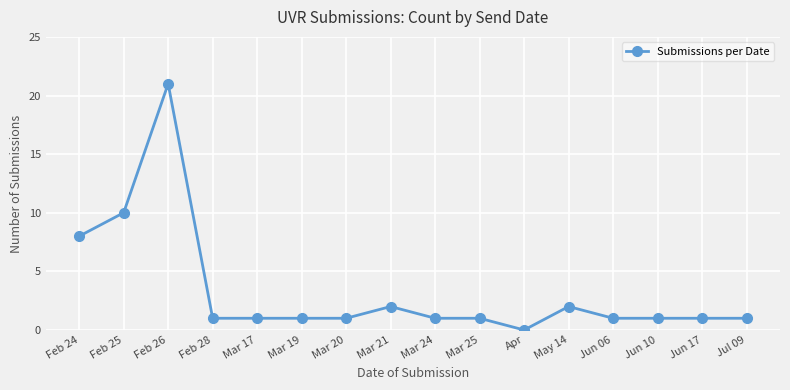

What is the sum of all values?

53